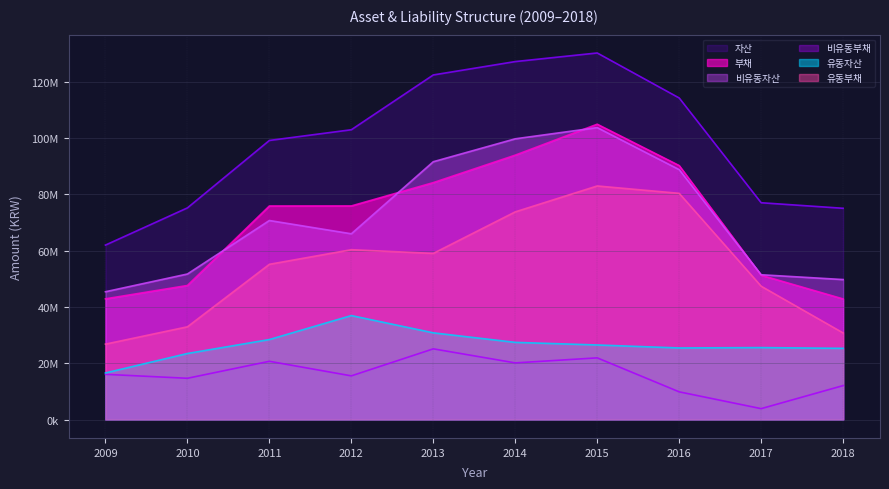

Which series has the largest total across all categories?

자산